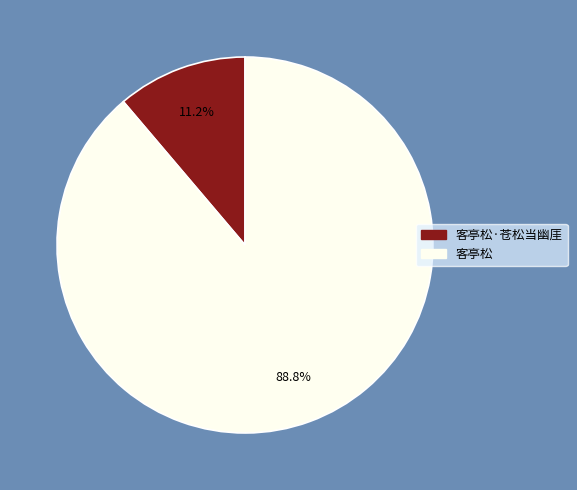

Does any single category account for the majority?

Yes